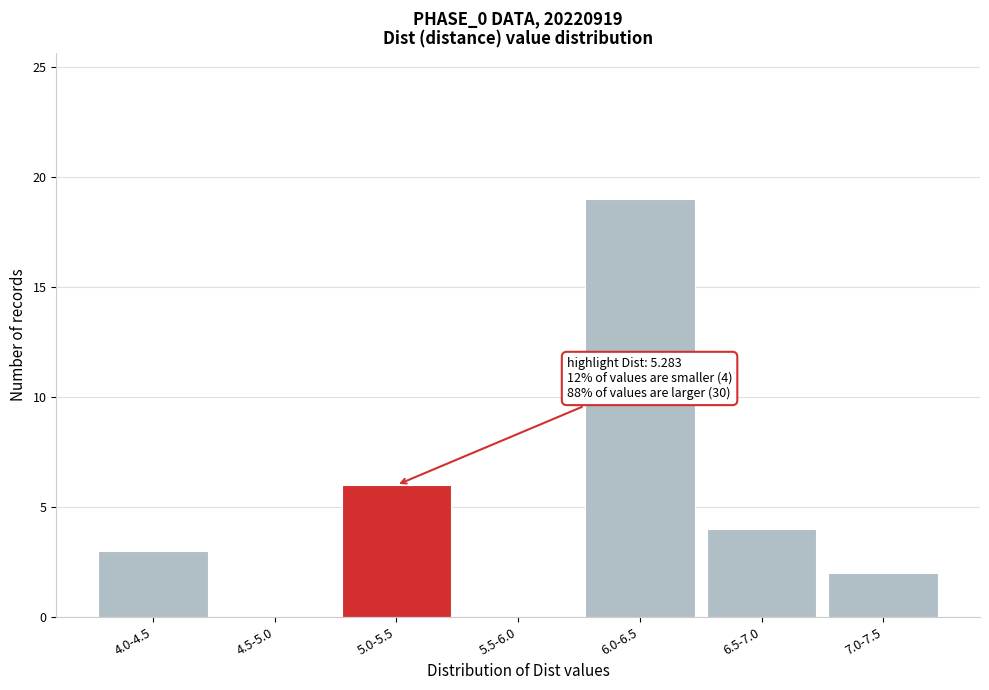

Reading left to right, list all the values displayed in this chart.

4.0-4.5=3	4.5-5.0=0	5.0-5.5=6	5.5-6.0=0	6.0-6.5=19	6.5-7.0=4	7.0-7.5=2